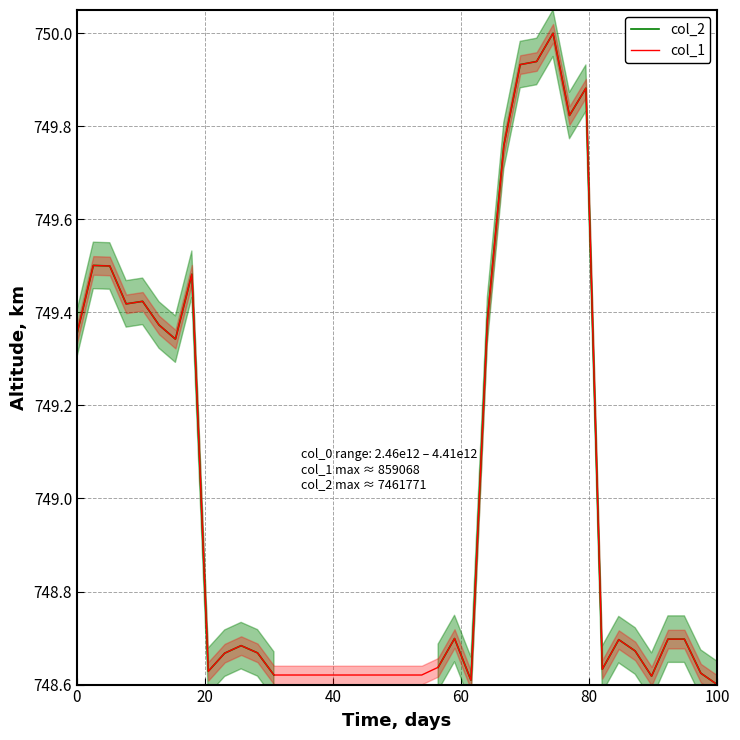

What is the highest value of the col_1 series?

750.0